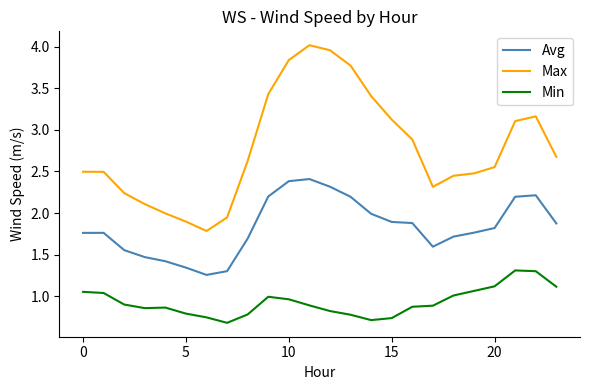

Rank the series by their average value, from lowest to highest.

Min, Avg, Max